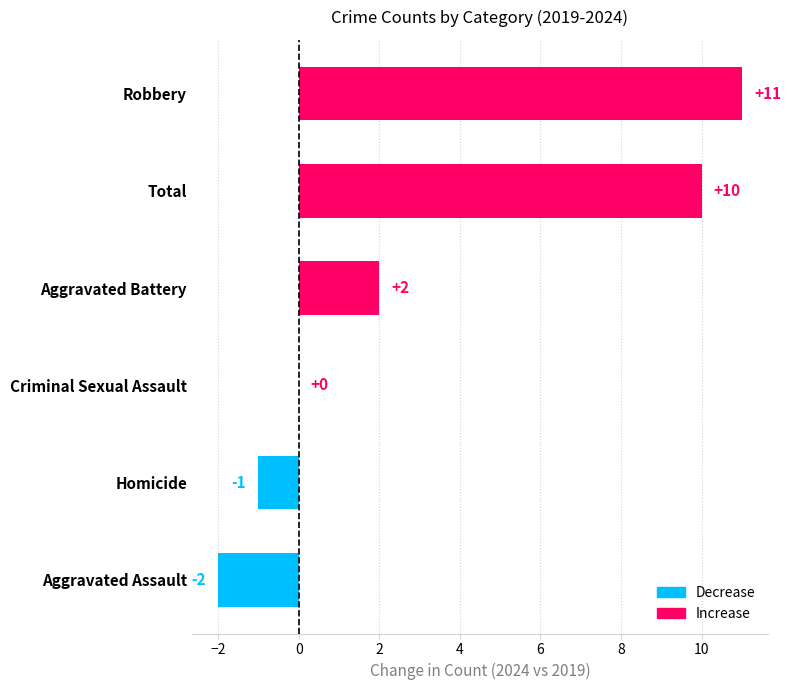

Reading top to bottom, list all the values displayed in this chart.

Robbery=11	Total=10	Aggravated Battery=2	Criminal Sexual Assault=0	Homicide=-1	Aggravated Assault=-2